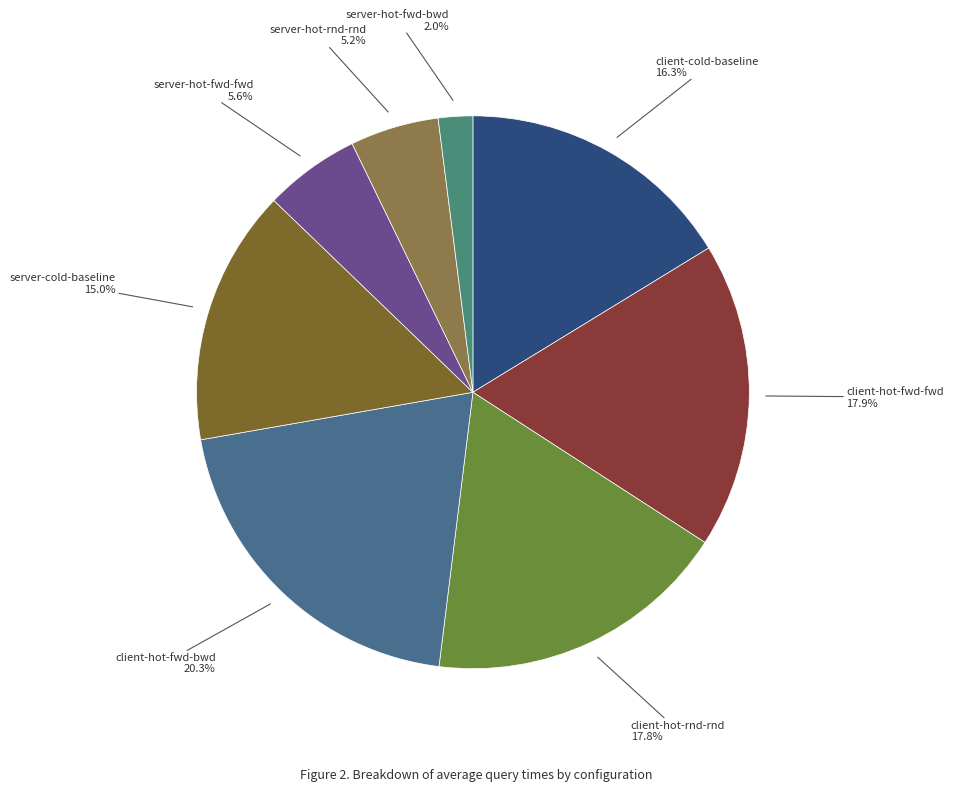

Which slice is the largest?

client-hot-fwd-bwd